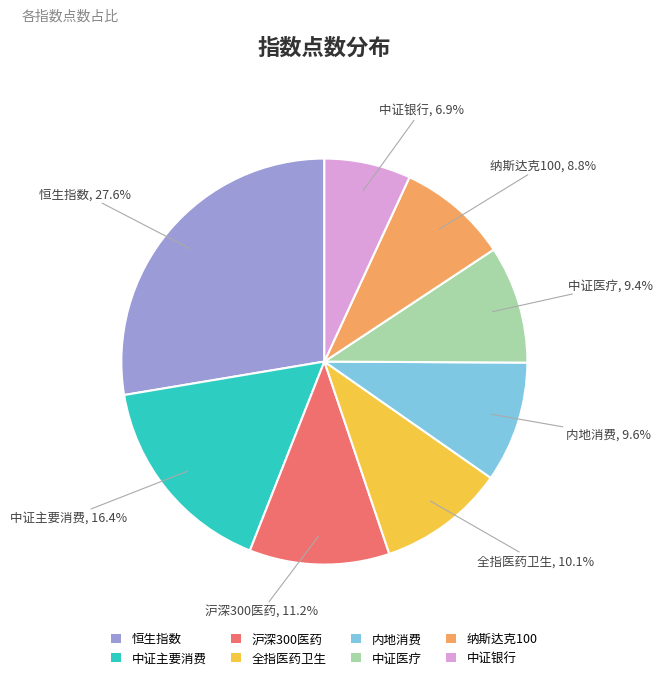

Does any single category account for the majority?

No